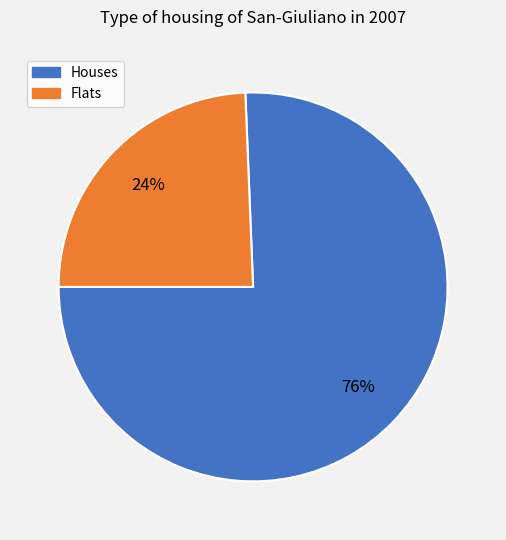

Is there any slice that represents more than half of the pie?

Yes